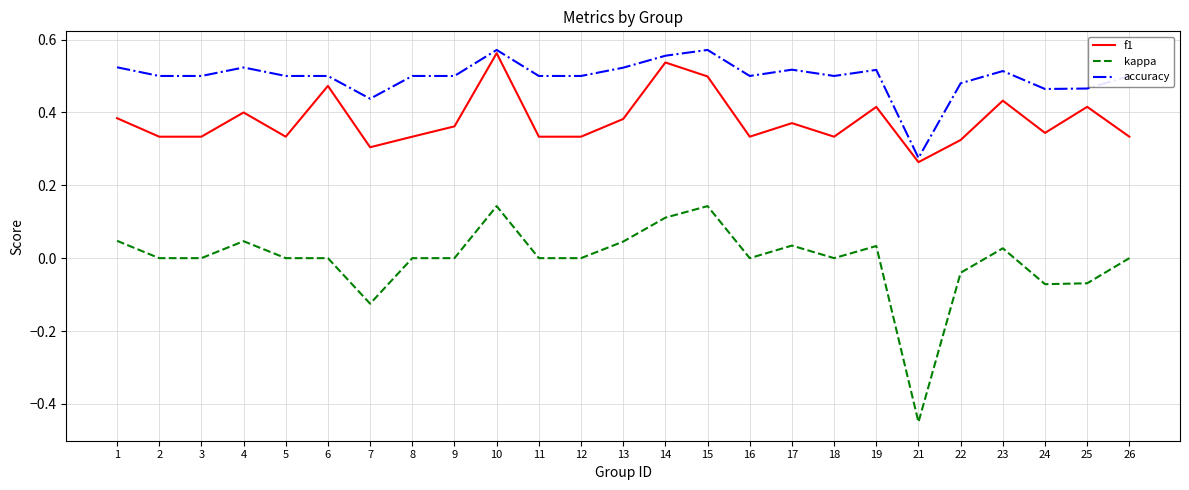

True or false: f1 and kappa intersect in this chart.

False